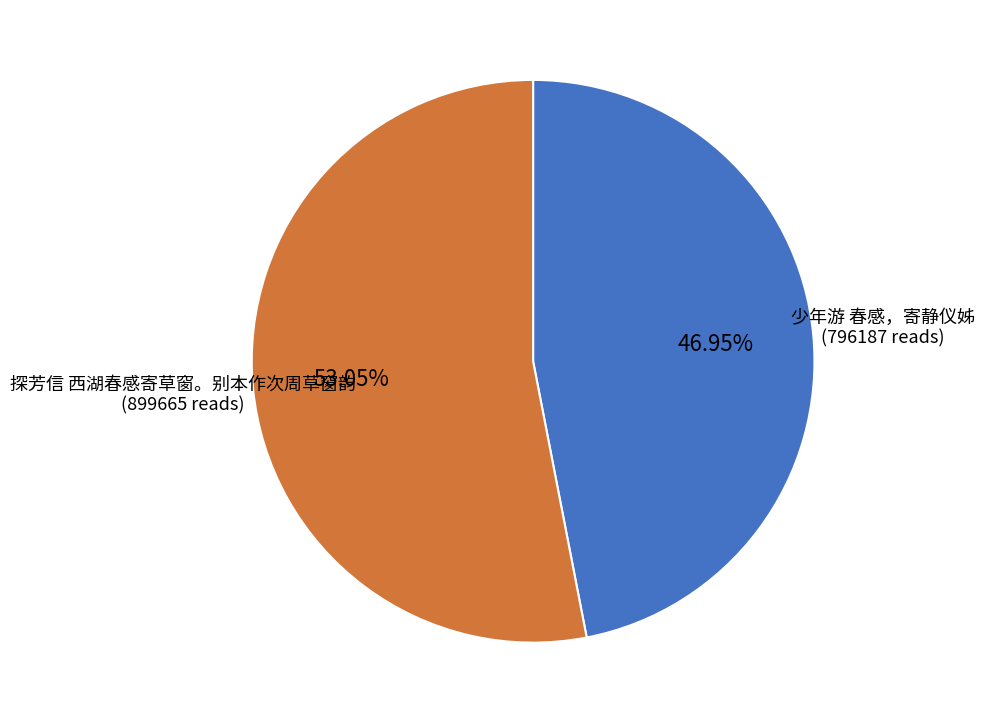

Rank the categories by value from highest to lowest.

探芳信 西湖春感寄草窗。别本作次周草窗韵, 少年游 春感，寄静仪姊